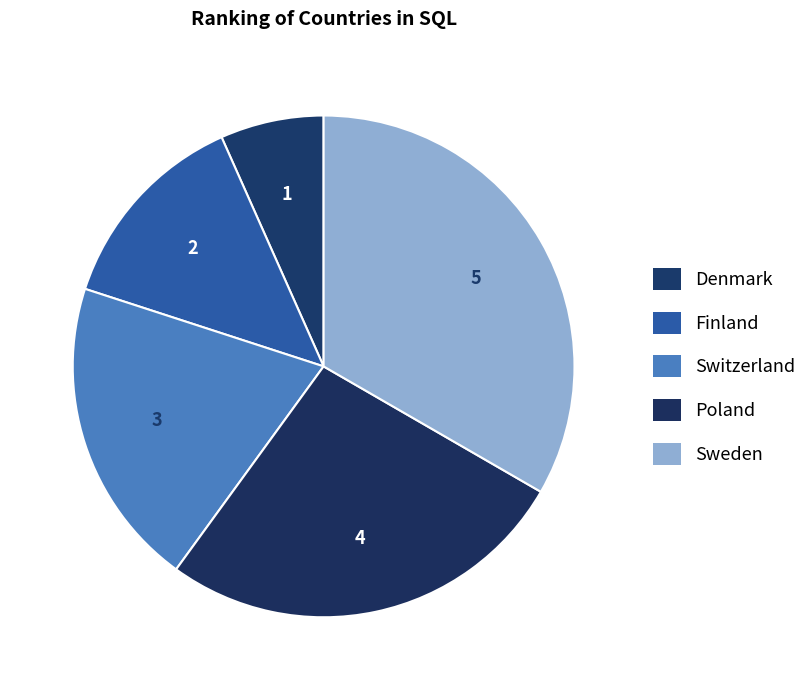

Does any single category account for the majority?

No